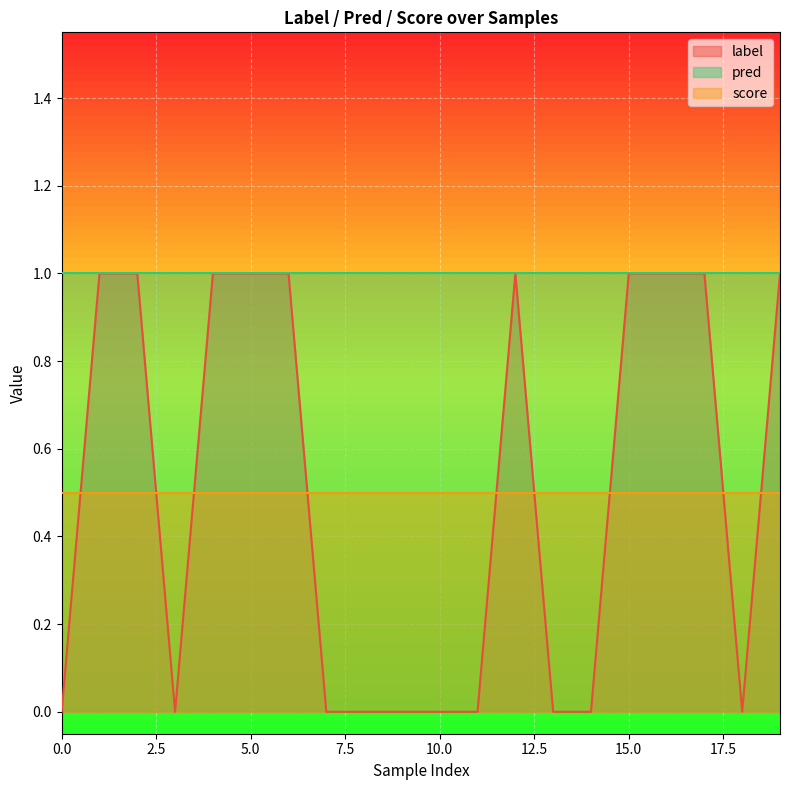

What is the spread (max minus min) of values at 5?

0.5